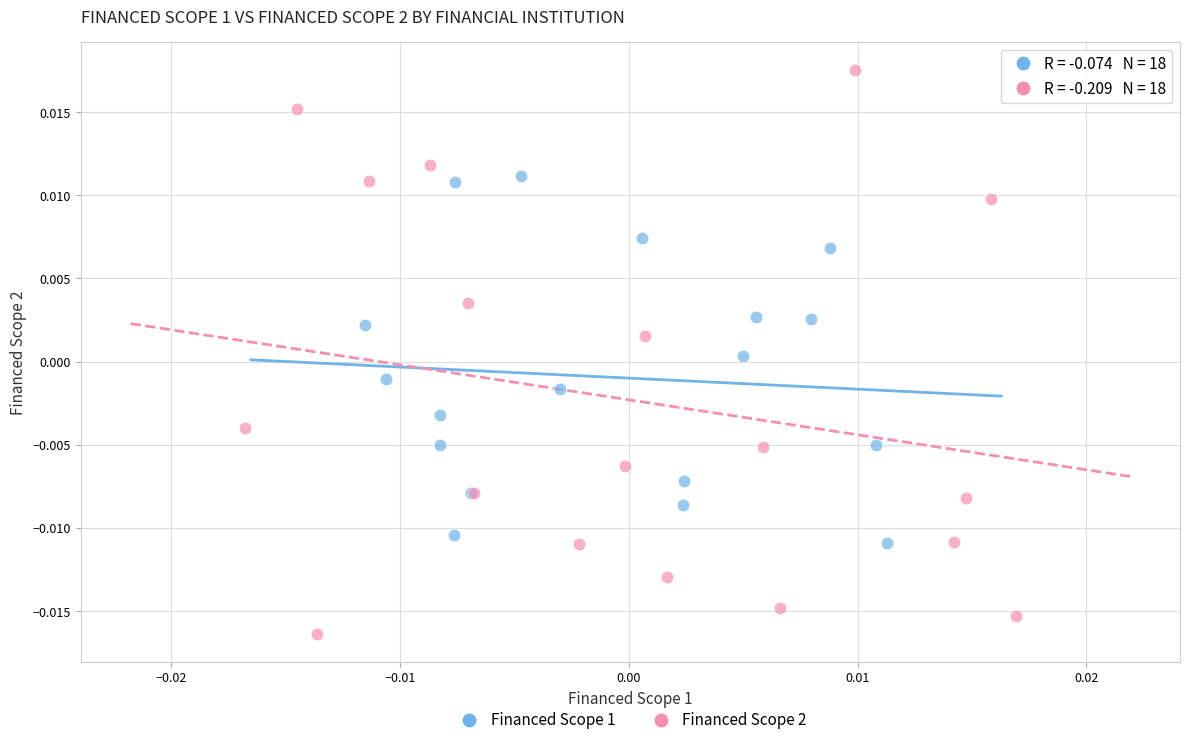

Which series reaches the maximum Y coordinate?

Financed Scope 2